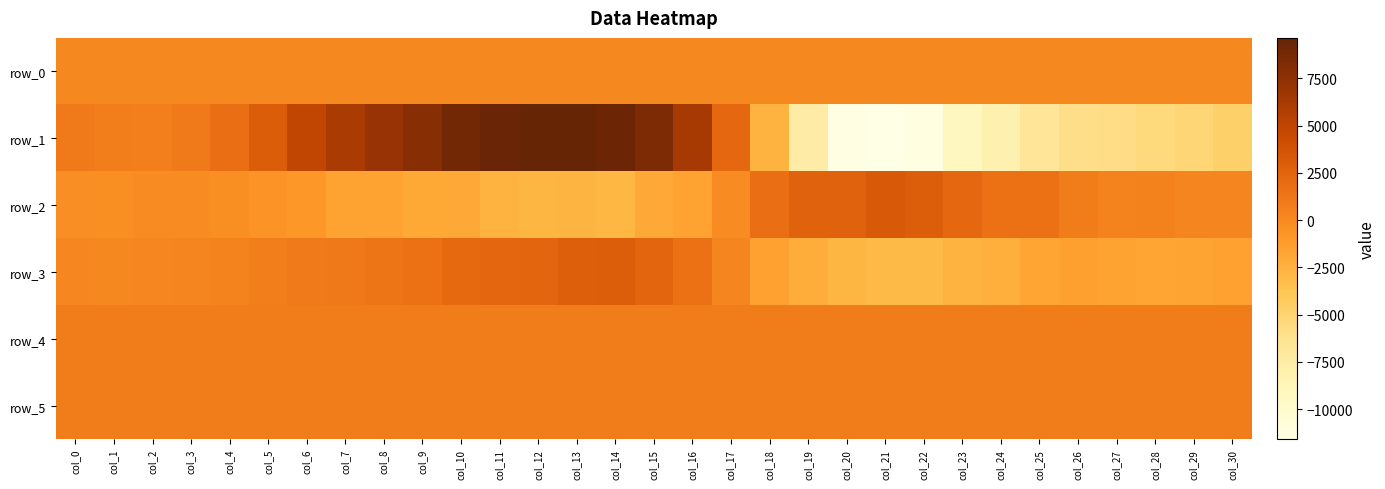

What is the maximum value shown in the chart?

9647.0